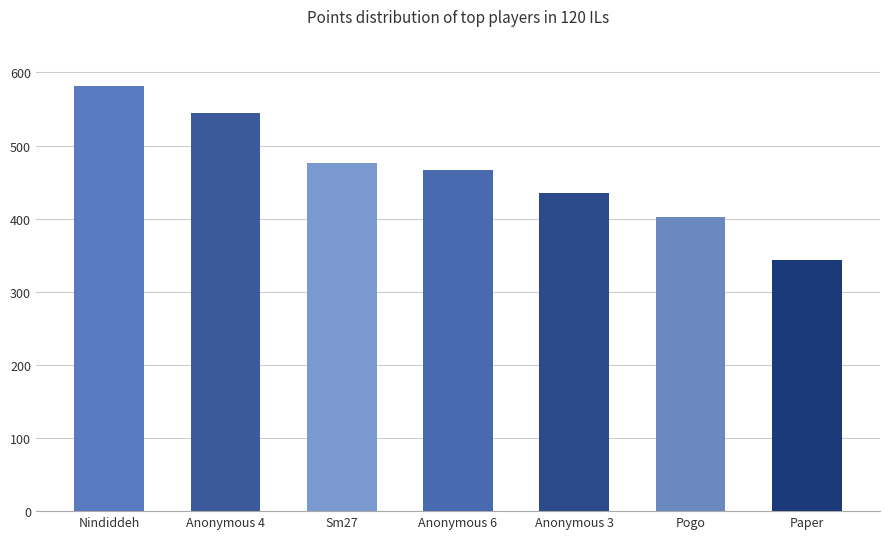

Reading left to right, extract all data points from this chart.

Nindiddeh=582	Anonymous 4=545	Sm27=476	Anonymous 6=466	Anonymous 3=435	Pogo=402	Paper=344